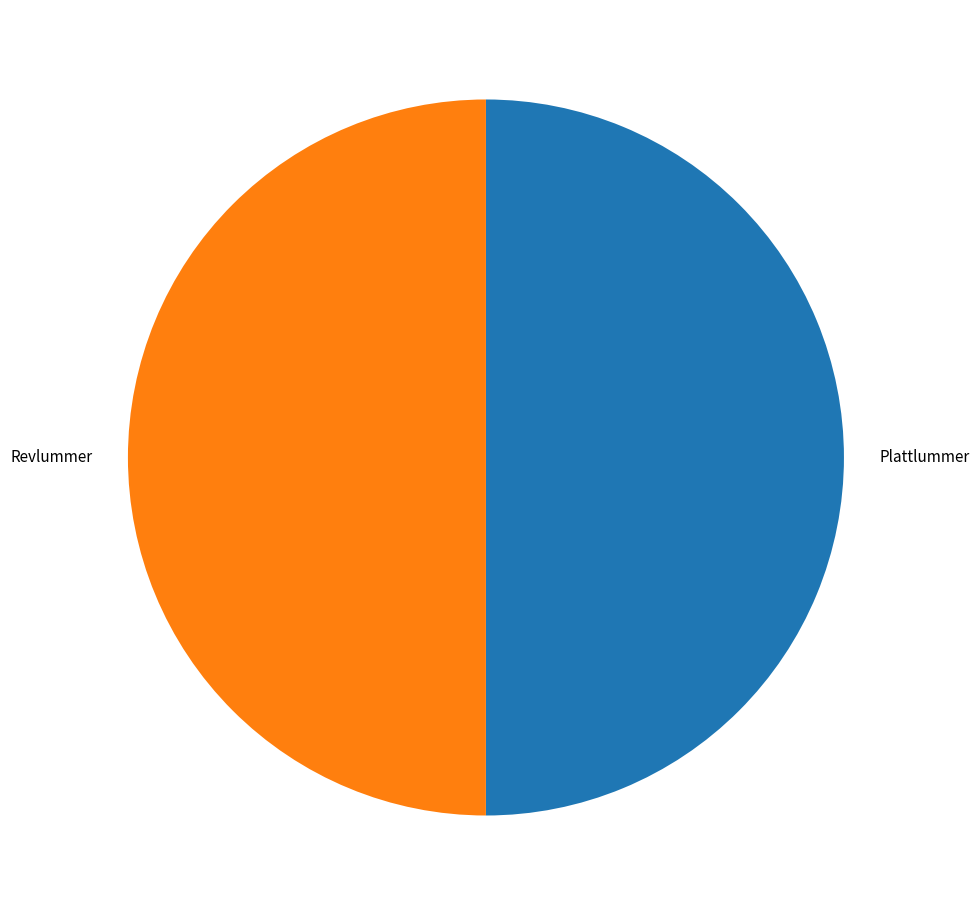

True or false: Plattlummer accounts for 60% of the total.

False